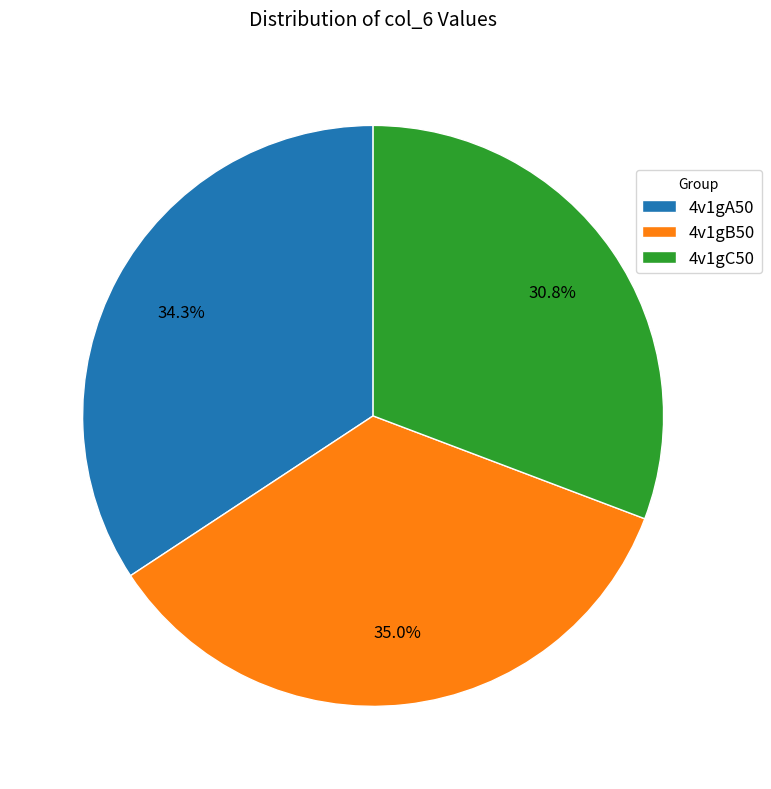

Does any single category account for the majority?

No